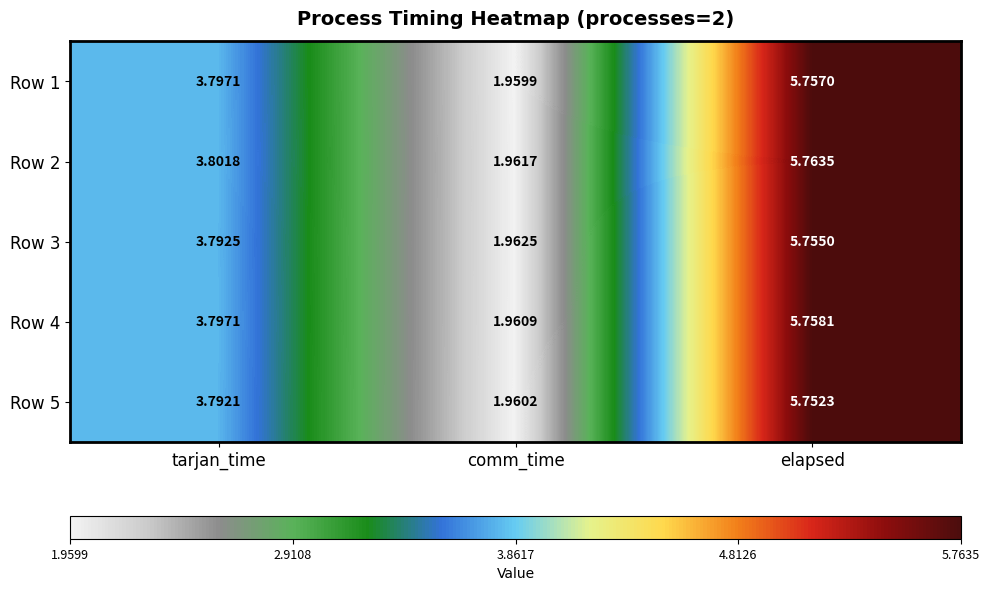

Rank the categories by Row 3 value from highest to lowest.

elapsed, tarjan_time, comm_time